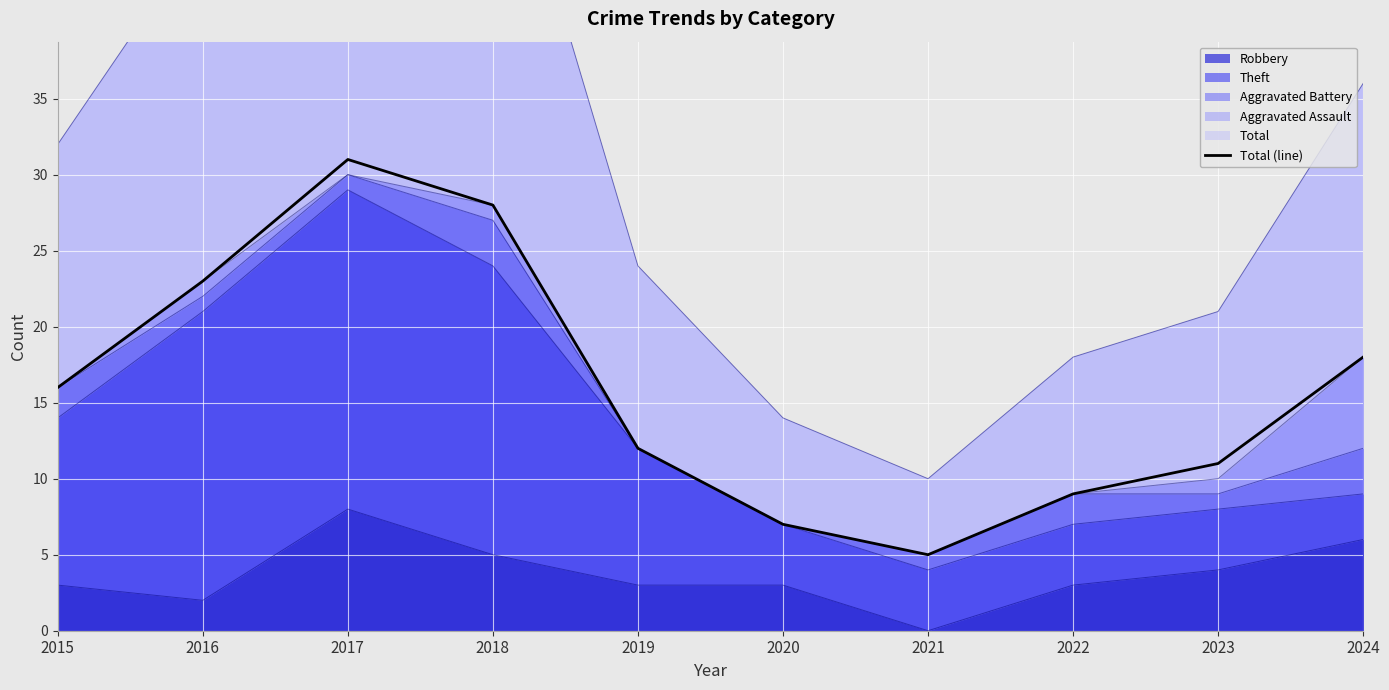

What is the sum of the values at 2019 and 2021?

17